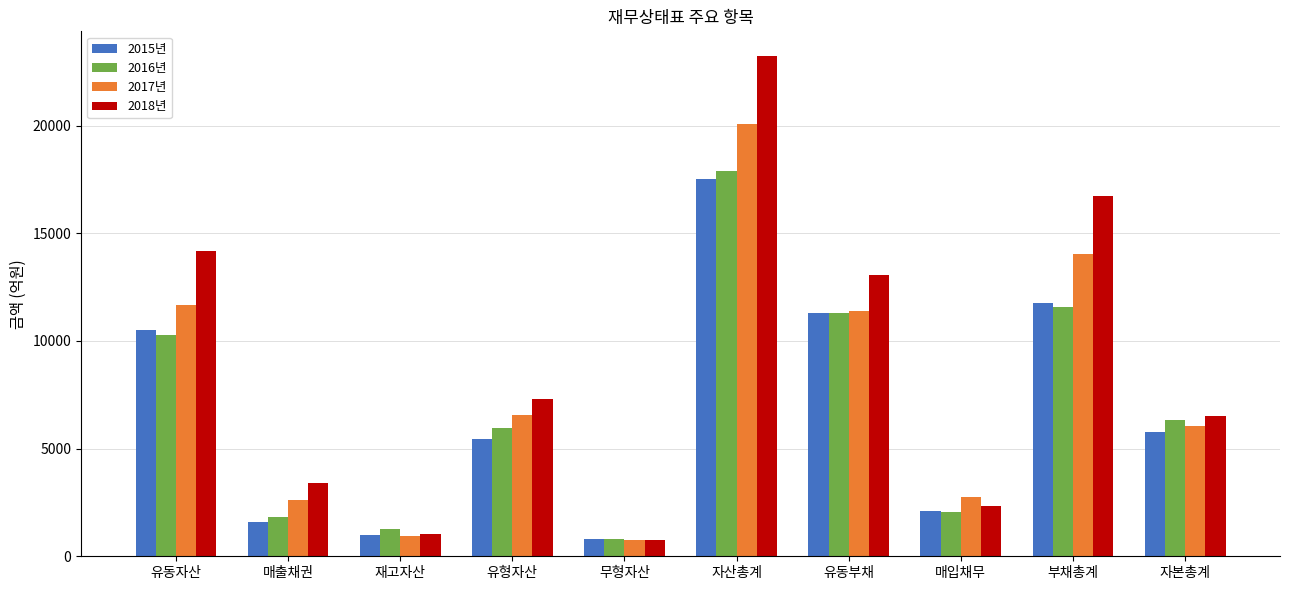

At which label does 2015년 first exceed 5770?

유동자산